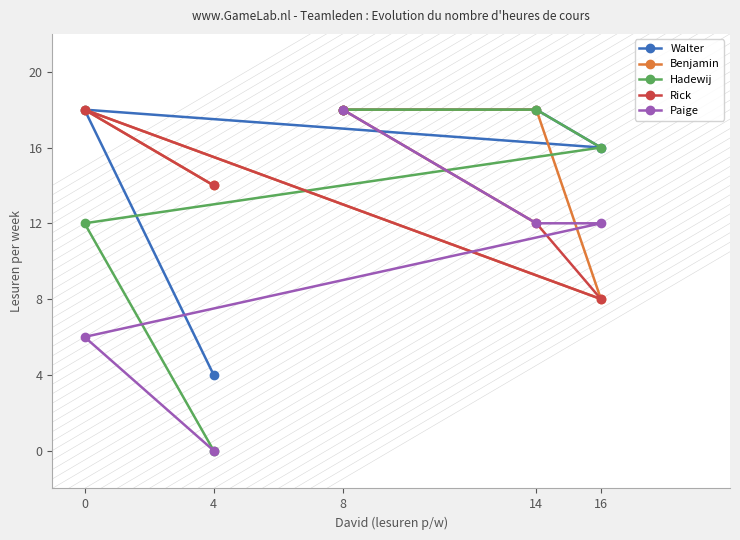

Which series has the largest range (max minus min)?

Hadewij